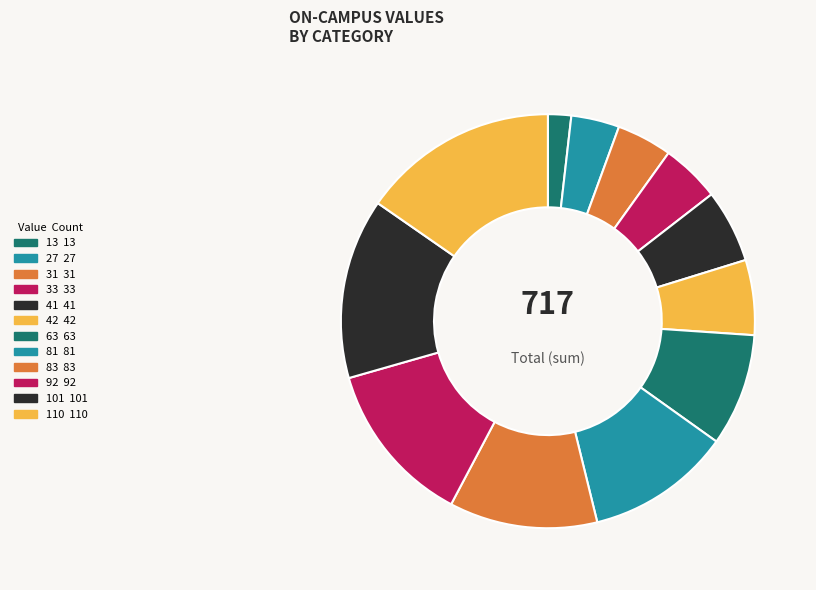

To the nearest percent, what portion does 63 represent?

9%